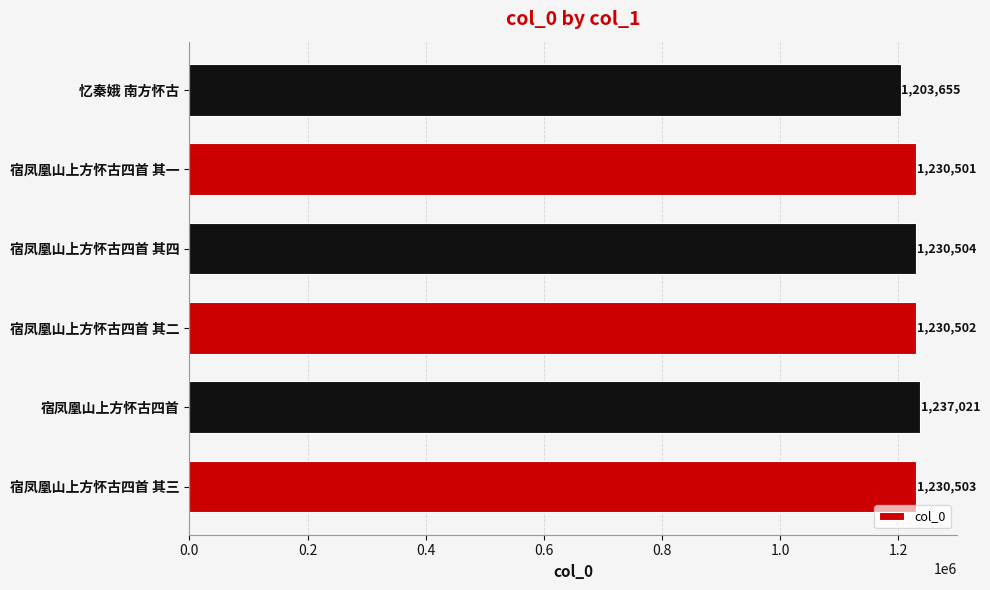

What value does the data have at 宿凤凰山上方怀古四首 其四?

1230504